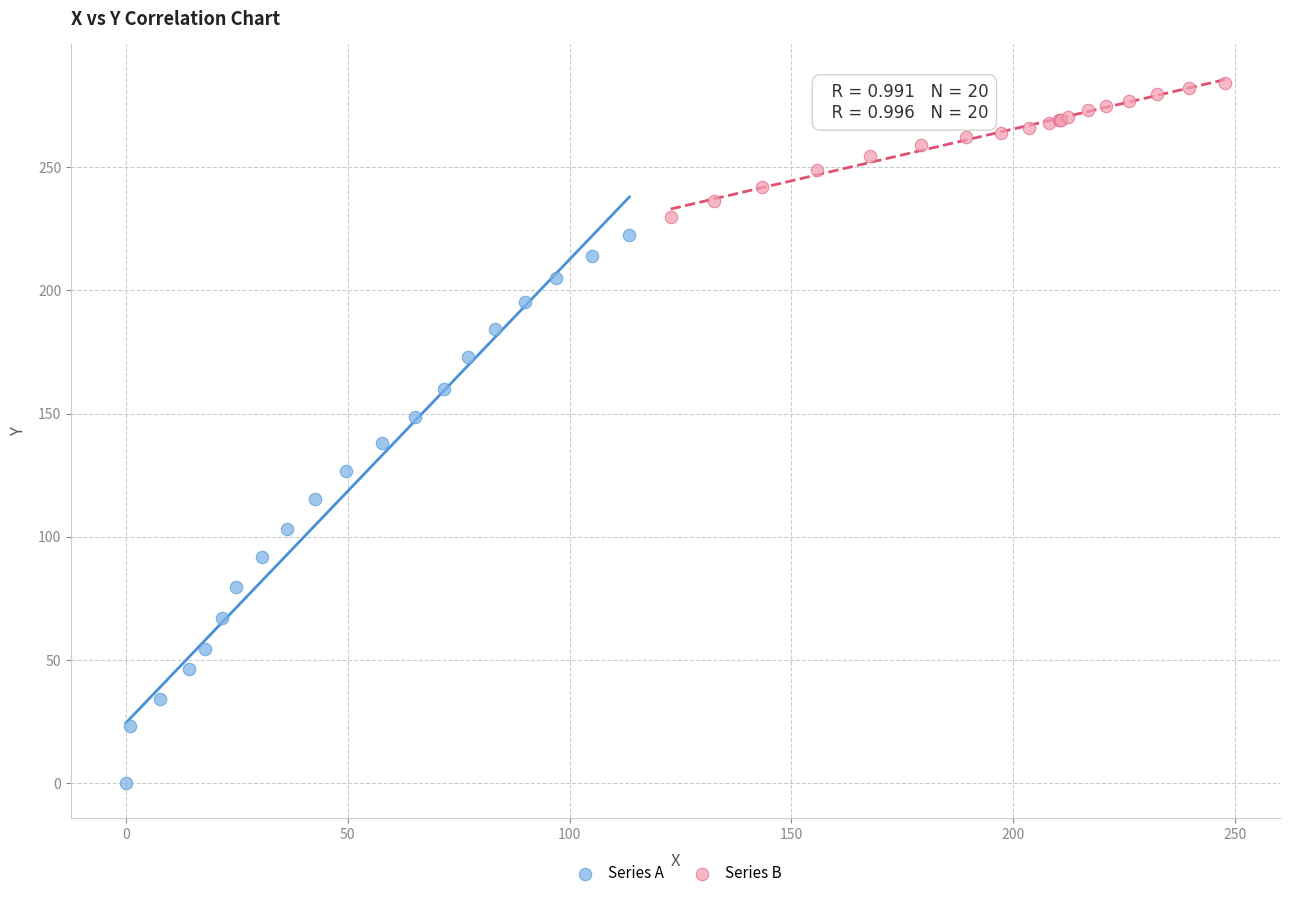

Which series has the largest Y range (max minus min)?

Series A